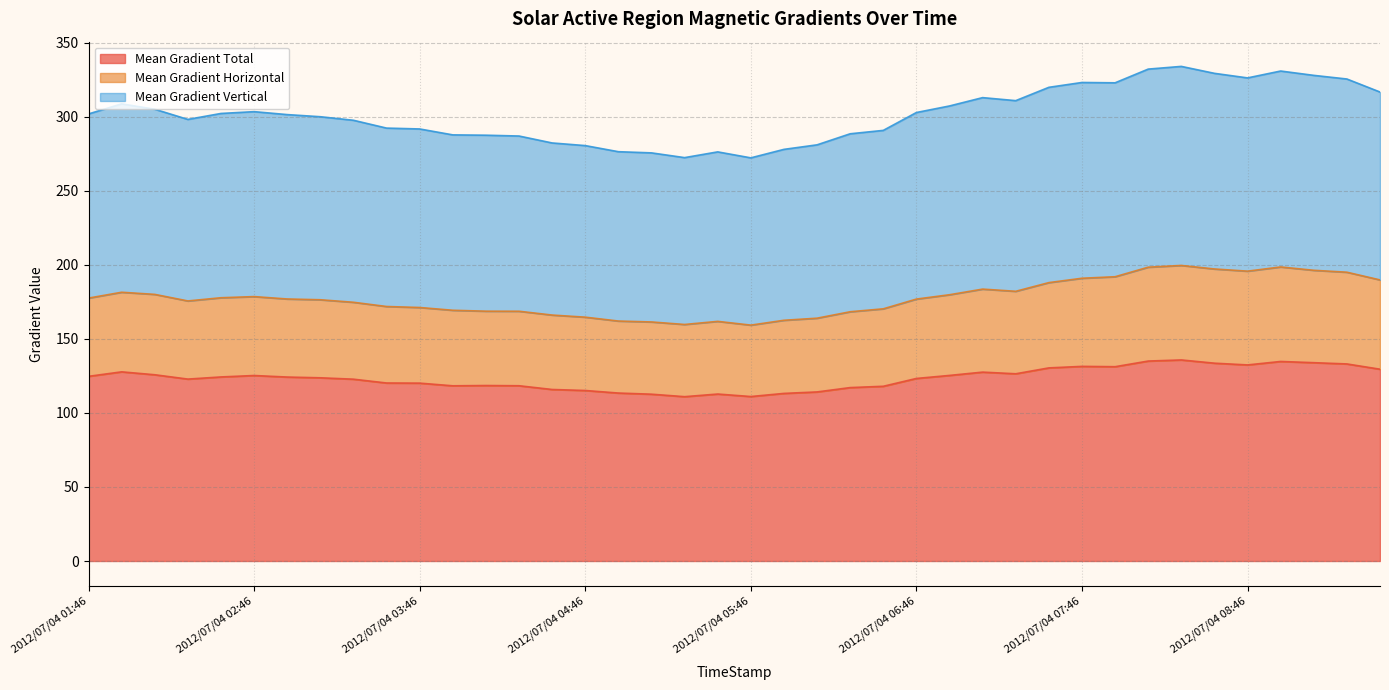

Reading left to right, list all the values displayed in this chart.

Mean Gradient Total: 2012/07/04 01:46=124.7	2012/07/04 01:58=127.7	2012/07/04 02:10=125.8	2012/07/04 02:22=122.8	2012/07/04 02:34=124.3	2012/07/04 02:46=125.2	2012/07/04 02:58=124.2	2012/07/04 03:10=123.7	2012/07/04 03:22=122.8	2012/07/04 03:34=120.2	2012/07/04 03:46=120.1	2012/07/04 03:58=118.3	2012/07/04 04:10=118.5	2012/07/04 04:22=118.3	2012/07/04 04:34=115.8	2012/07/04 04:46=115.1	2012/07/04 04:58=113.4	2012/07/04 05:10=112.6	2012/07/04 05:22=111.0	2012/07/04 05:34=112.7	2012/07/04 05:46=111.1	2012/07/04 05:58=113.2	2012/07/04 06:10=114.2	2012/07/04 06:22=117.1	2012/07/04 06:34=118.0	2012/07/04 06:46=123.3	2012/07/04 06:58=125.3	2012/07/04 07:10=127.5	2012/07/04 07:22=126.4	2012/07/04 07:34=130.4	2012/07/04 07:46=131.4	2012/07/04 07:58=131.2	2012/07/04 08:10=135.0	2012/07/04 08:22=135.8	2012/07/04 08:34=133.6	2012/07/04 08:46=132.4	2012/07/04 08:58=134.7	2012/07/04 09:10=133.9	2012/07/04 09:22=133.1	2012/07/04 09:34=129.5
Mean Gradient Horizontal: 2012/07/04 01:46=177.5	2012/07/04 01:58=181.5	2012/07/04 02:10=180.0	2012/07/04 02:22=175.6	2012/07/04 02:34=177.8	2012/07/04 02:46=178.5	2012/07/04 02:58=176.9	2012/07/04 03:10=176.4	2012/07/04 03:22=174.7	2012/07/04 03:34=171.8	2012/07/04 03:46=171.2	2012/07/04 03:58=169.3	2012/07/04 04:10=168.7	2012/07/04 04:22=168.6	2012/07/04 04:34=166.1	2012/07/04 04:46=164.6	2012/07/04 04:58=162.0	2012/07/04 05:10=161.4	2012/07/04 05:22=159.7	2012/07/04 05:34=161.8	2012/07/04 05:46=159.3	2012/07/04 05:58=162.5	2012/07/04 06:10=163.9	2012/07/04 06:22=168.3	2012/07/04 06:34=170.3	2012/07/04 06:46=176.8	2012/07/04 06:58=179.8	2012/07/04 07:10=183.6	2012/07/04 07:22=182.1	2012/07/04 07:34=188.0	2012/07/04 07:46=190.9	2012/07/04 07:58=191.9	2012/07/04 08:10=198.4	2012/07/04 08:22=199.6	2012/07/04 08:34=197.2	2012/07/04 08:46=195.7	2012/07/04 08:58=198.5	2012/07/04 09:10=196.3	2012/07/04 09:22=195.0	2012/07/04 09:34=189.8
Mean Gradient Vertical: 2012/07/04 01:46=301.9	2012/07/04 01:58=308.7	2012/07/04 02:10=305.0	2012/07/04 02:22=298.2	2012/07/04 02:34=302.2	2012/07/04 02:46=303.4	2012/07/04 02:58=301.4	2012/07/04 03:10=300.0	2012/07/04 03:22=297.6	2012/07/04 03:34=292.3	2012/07/04 03:46=291.7	2012/07/04 03:58=287.7	2012/07/04 04:10=287.5	2012/07/04 04:22=286.9	2012/07/04 04:34=282.3	2012/07/04 04:46=280.5	2012/07/04 04:58=276.4	2012/07/04 05:10=275.6	2012/07/04 05:22=272.4	2012/07/04 05:34=276.2	2012/07/04 05:46=272.2	2012/07/04 05:58=277.9	2012/07/04 06:10=281.0	2012/07/04 06:22=288.5	2012/07/04 06:34=290.7	2012/07/04 06:46=302.8	2012/07/04 06:58=307.2	2012/07/04 07:10=312.9	2012/07/04 07:22=310.8	2012/07/04 07:34=319.8	2012/07/04 07:46=323.1	2012/07/04 07:58=322.9	2012/07/04 08:10=332.1	2012/07/04 08:22=334.0	2012/07/04 08:34=329.3	2012/07/04 08:46=326.2	2012/07/04 08:58=330.8	2012/07/04 09:10=327.9	2012/07/04 09:22=325.4	2012/07/04 09:34=316.7